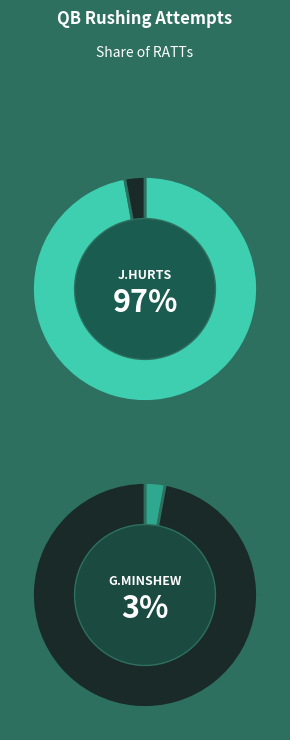

What percentage is the J.Hurts slice, to the nearest percent?

97%